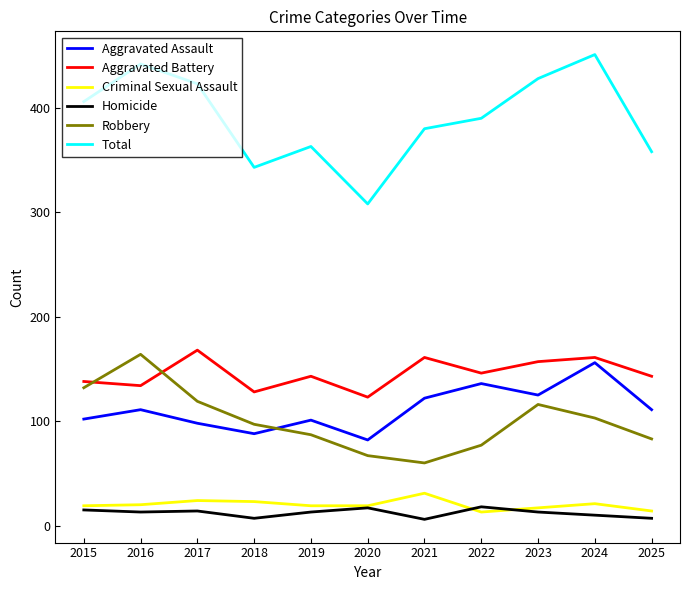

Between 2016 and 2020, which series saw the biggest shift?

Total